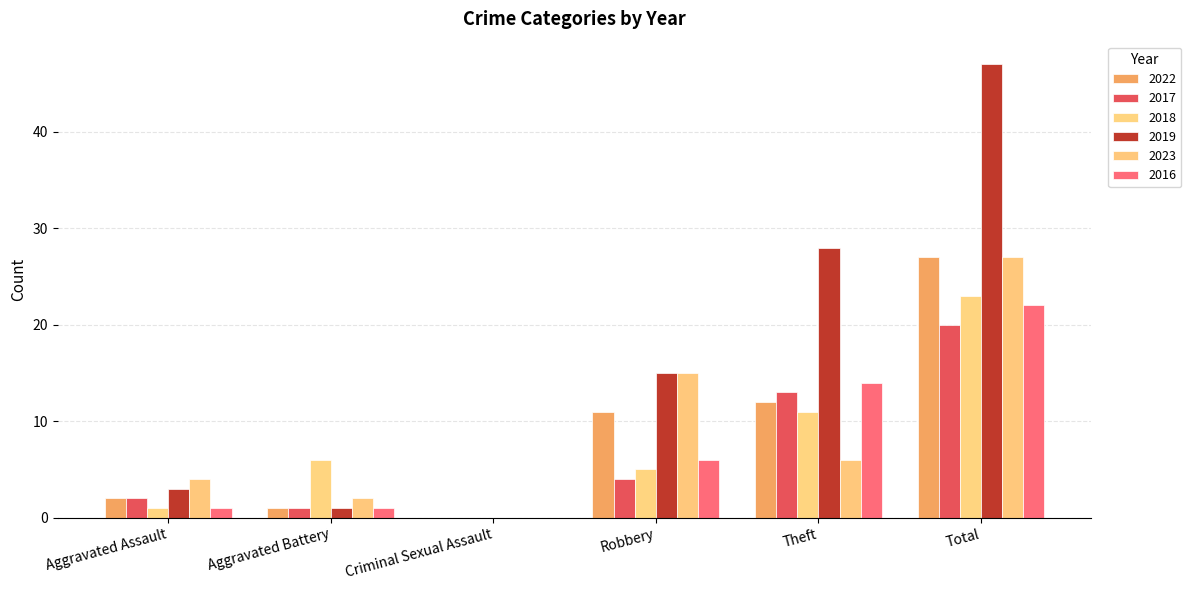

Between Robbery and Aggravated Battery, which is larger?

Robbery